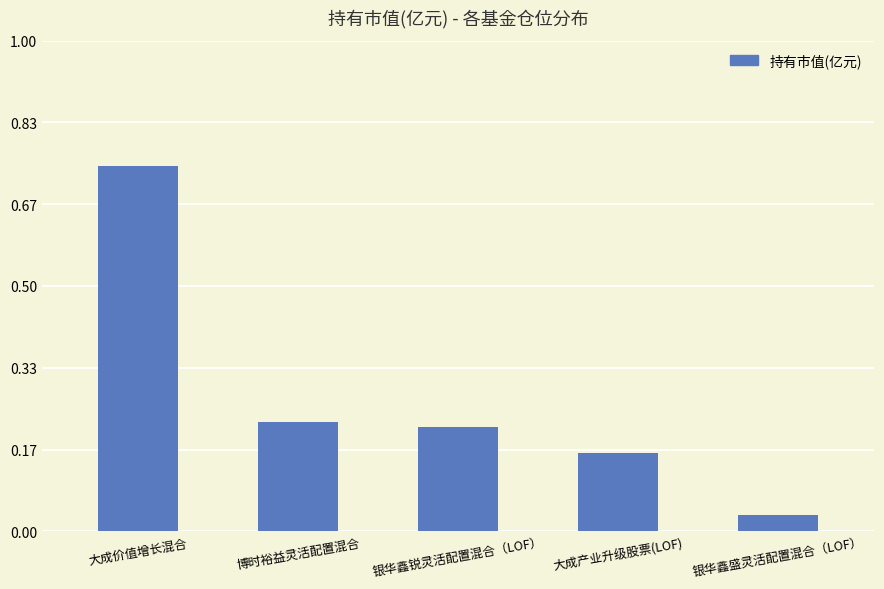

Is it true that the value at 银华鑫锐灵活配置混合（LOF） is 0.1?

False